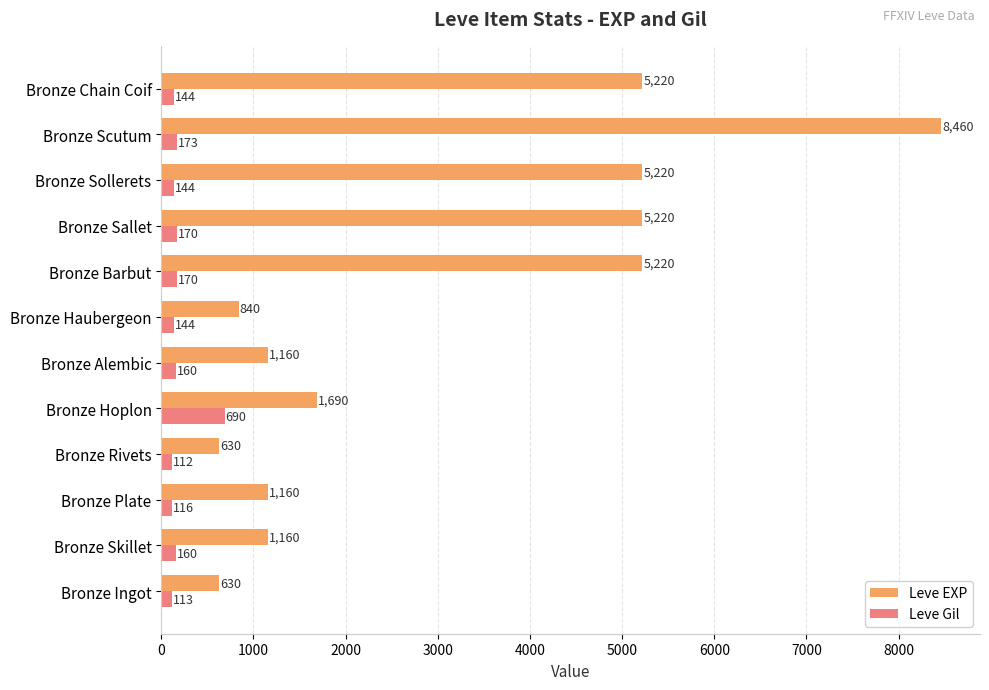

What is the minimum value shown in the chart?

112